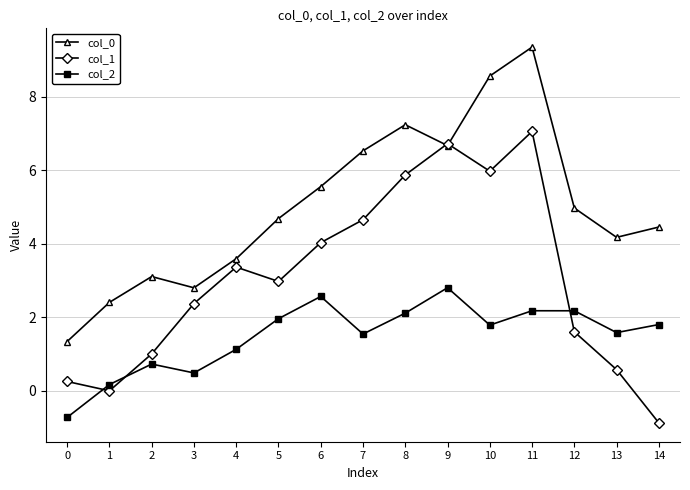

At which category does col_1 reach its first local valley?

1